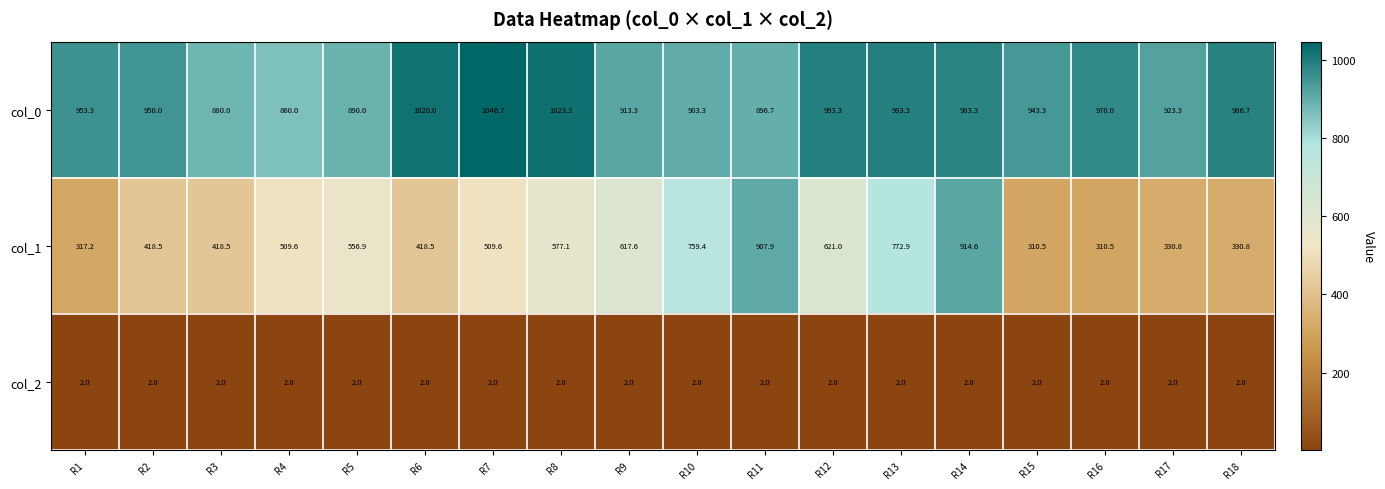

Which category has the highest value across all series?

R7